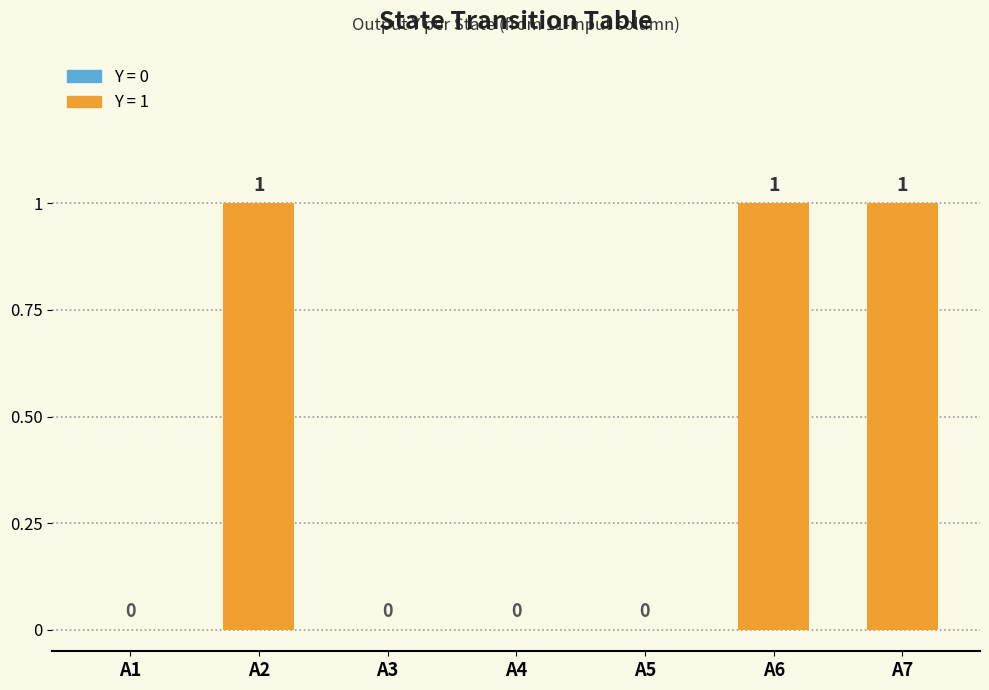

What is the sum of all values?

3